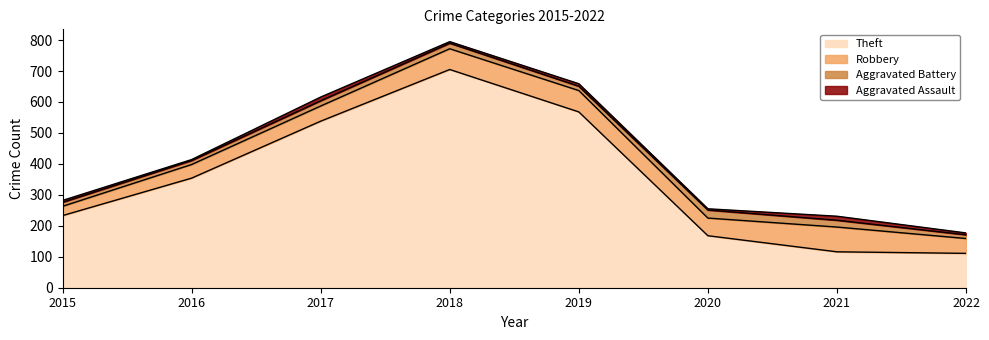

What is the average value of the Aggravated Battery series?

17